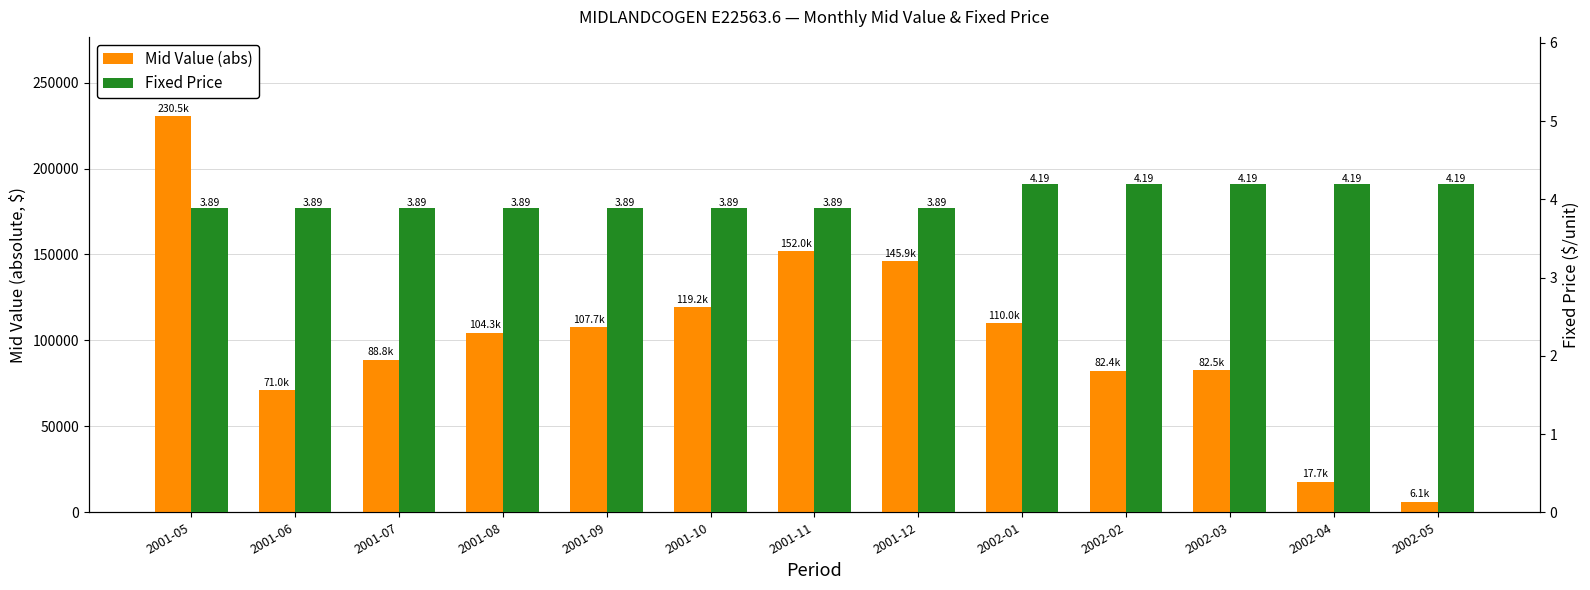

Rank the series at 2001-09 from lowest to highest value.

Fixed Price, Mid Value (abs)